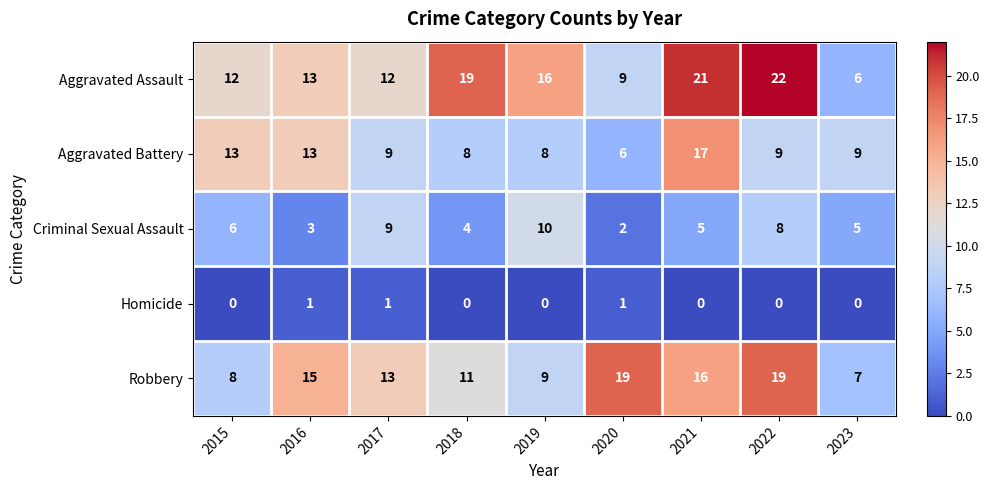

The Robbery series shows 25 at 2016. True or false?

False